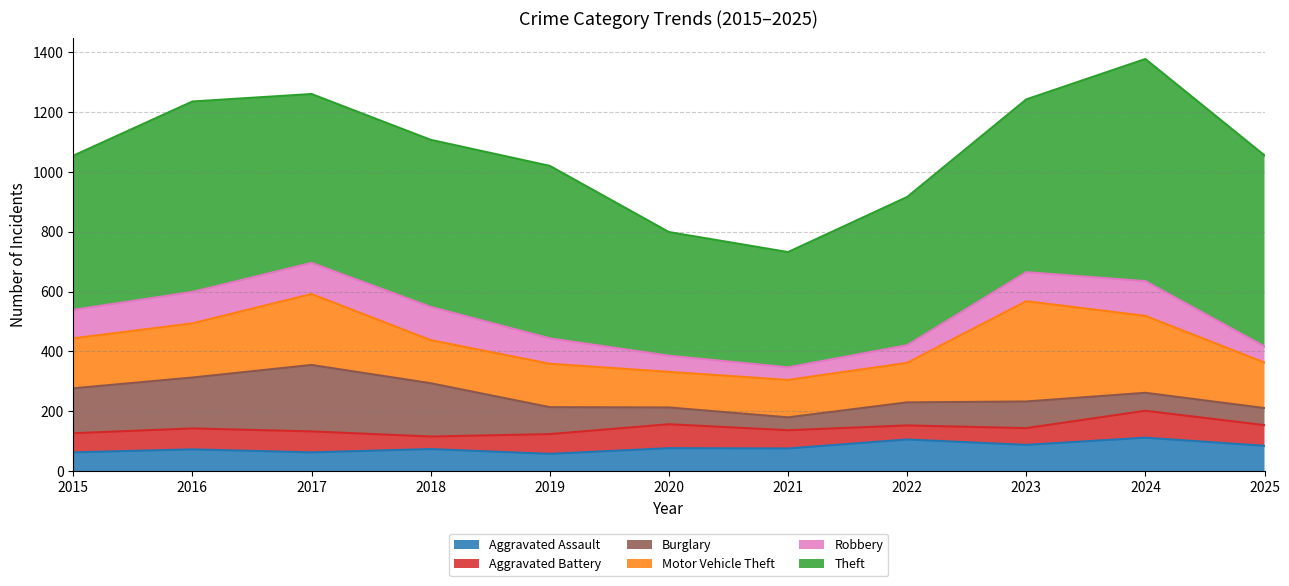

Is it true that Theft equals 385 at 2021?

True